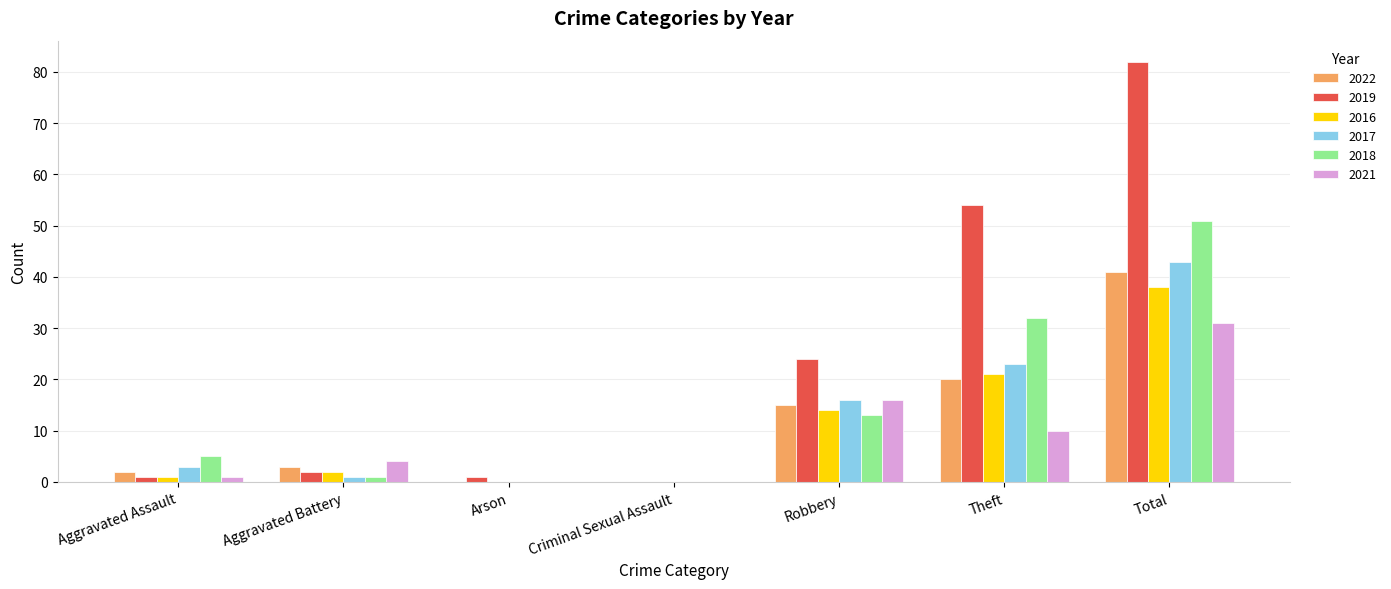

What is the average value of the 2017 series?

12